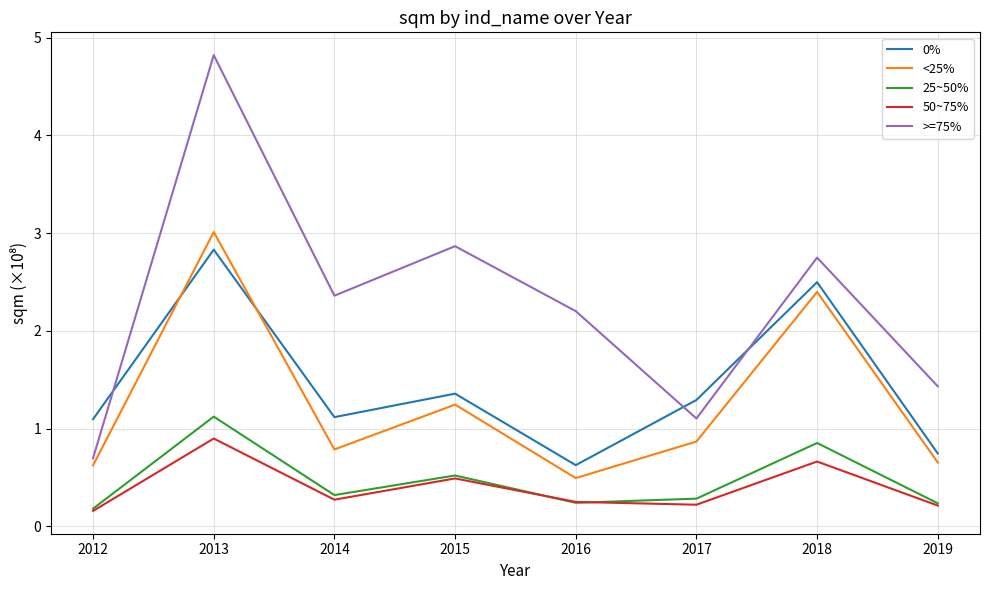

At which category is the sum across all series the highest?

2013